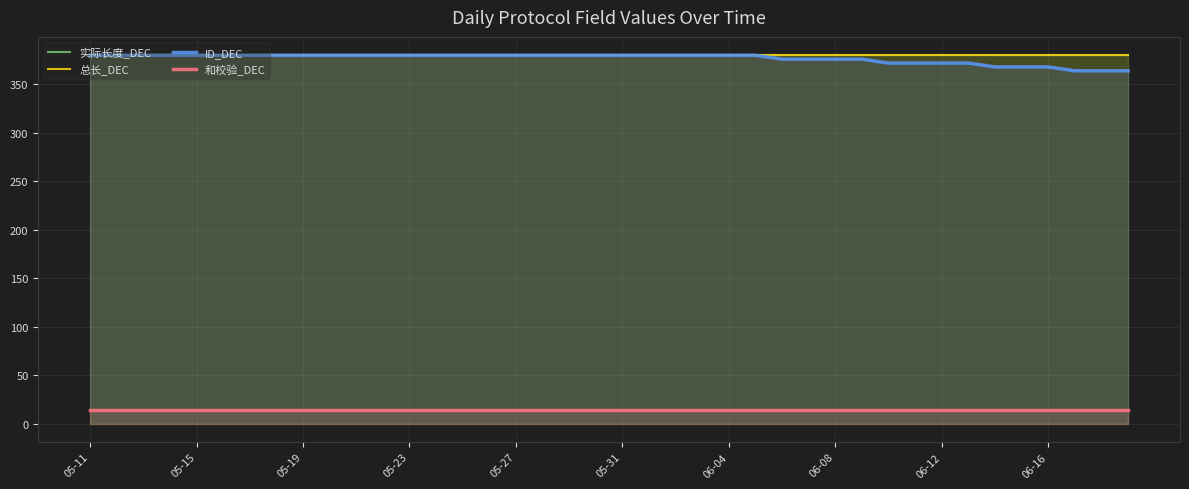

What is the smallest value displayed?

14